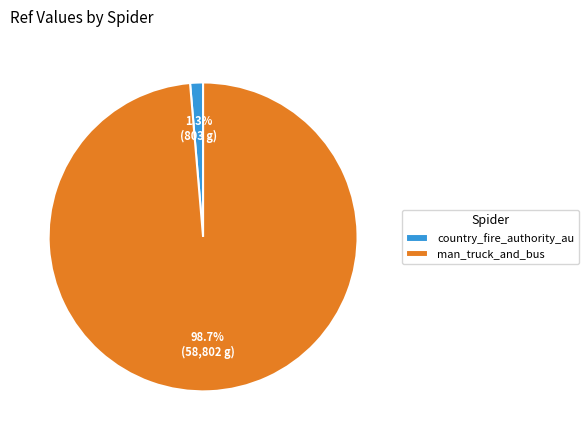

To the nearest percent, what portion does man_truck_and_bus represent?

99%